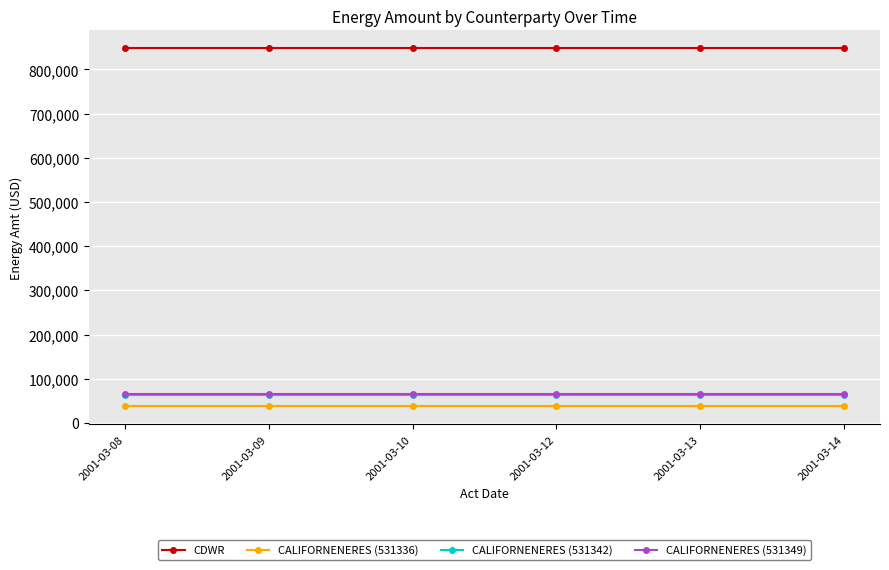

Reading left to right, extract all data points from this chart.

CDWR: 848000	848000	848000	848000	848000	848000
CALIFORNENERES (531336): 37200	37200	37200	37200	37200	37200
CALIFORNENERES (531342): 63200	63200	63200	63200	63200	63200
CALIFORNENERES (531349): 66400	66400	66400	66400	66400	66400